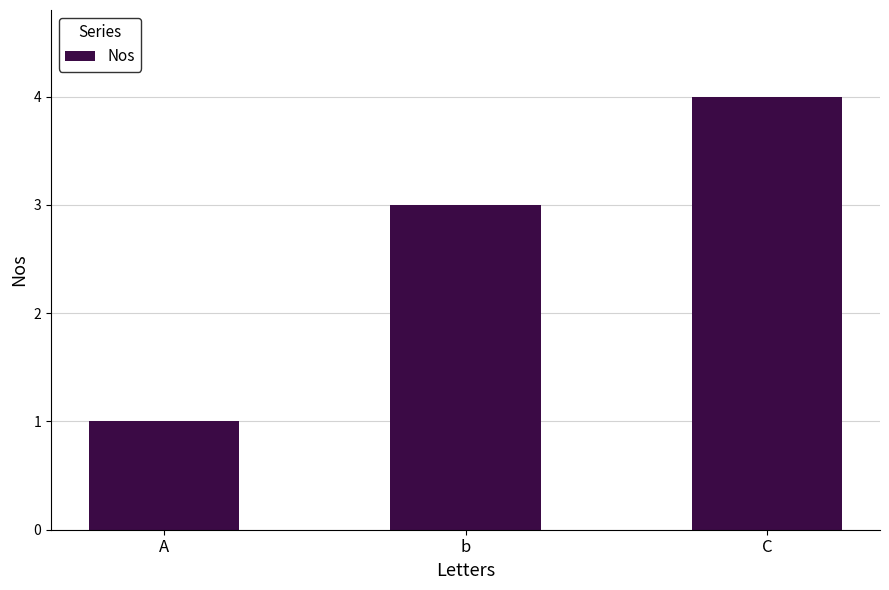

What is the label of the 3rd bar from the left?

C